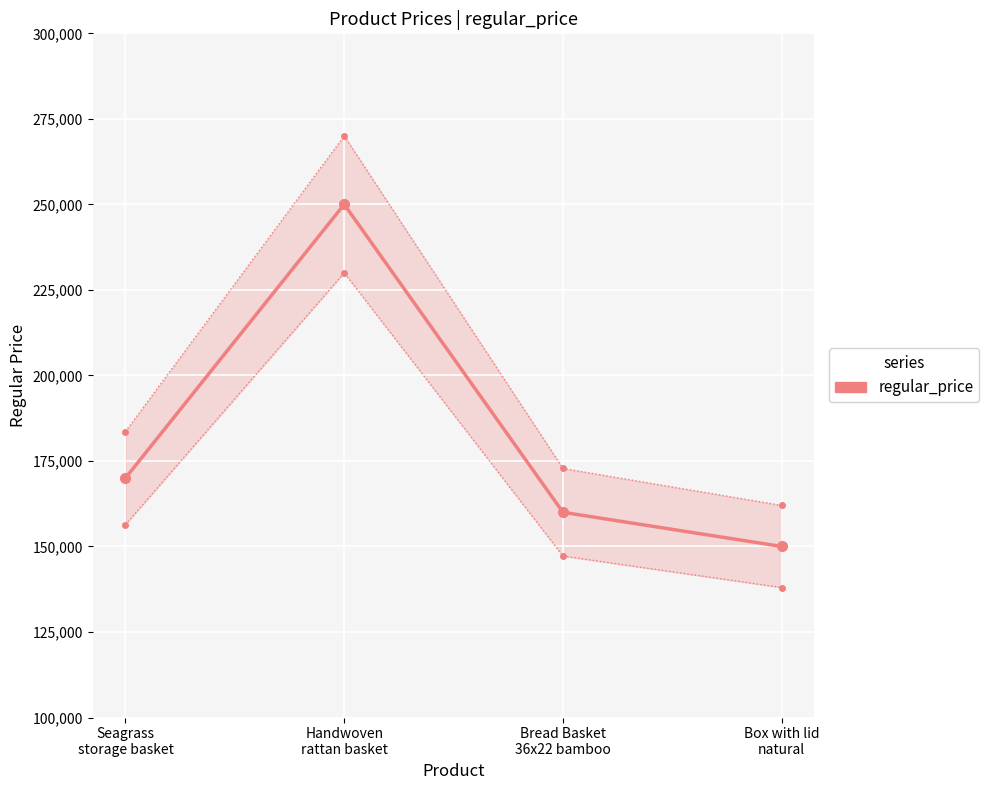

True or false: the data shows 250000 at Handwoven
rattan basket.

True